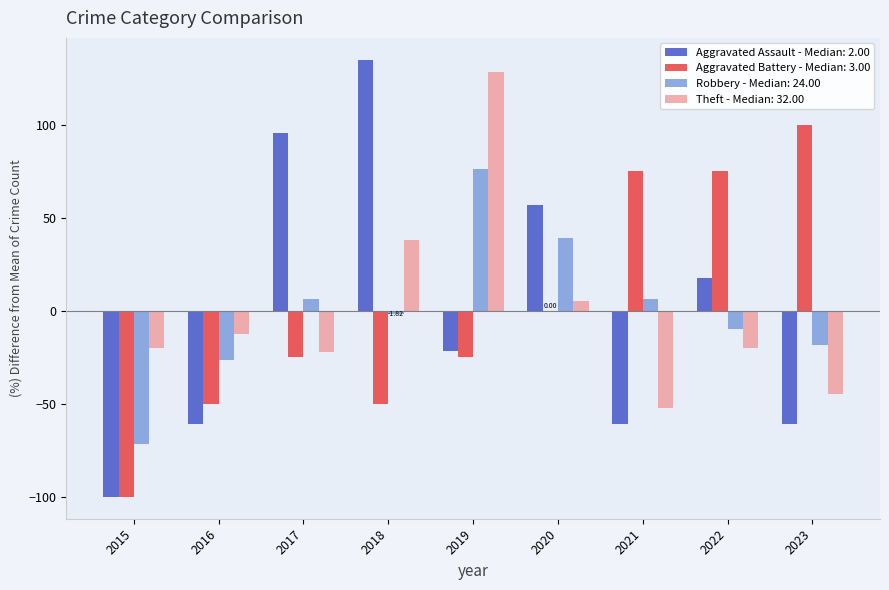

Count the number of categories in the chart.

9